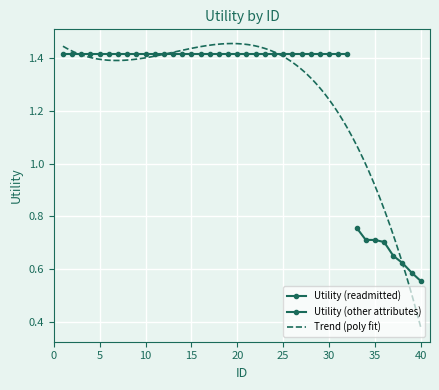

Reading left to right, transcribe all the data shown in this chart.

1=1.4	2=1.4	3=1.4	4=1.4	5=1.4	6=1.4	7=1.4	8=1.4	9=1.4	10=1.4	11=1.4	12=1.4	13=1.4	14=1.4	15=1.4	16=1.4	17=1.4	18=1.4	19=1.4	20=1.4	21=1.4	22=1.4	23=1.4	24=1.4	25=1.4	26=1.4	27=1.4	28=1.4	29=1.4	30=1.4	31=1.4	32=1.4	33=0.8	34=0.7	35=0.7	36=0.7	37=0.7	38=0.6	39=0.6	40=0.6